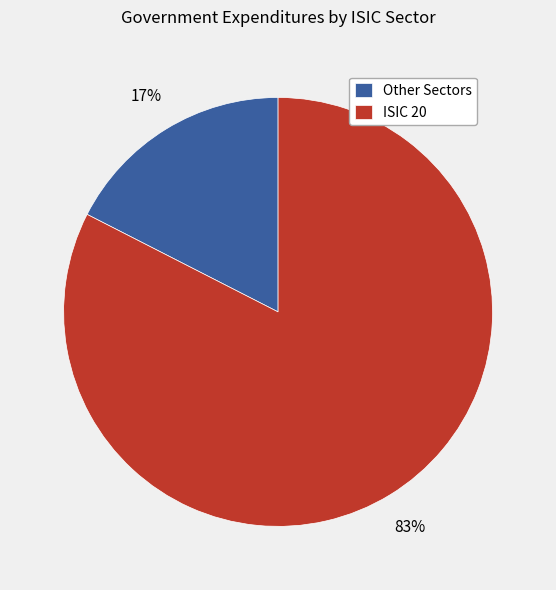

Is there a majority slice in this chart?

Yes